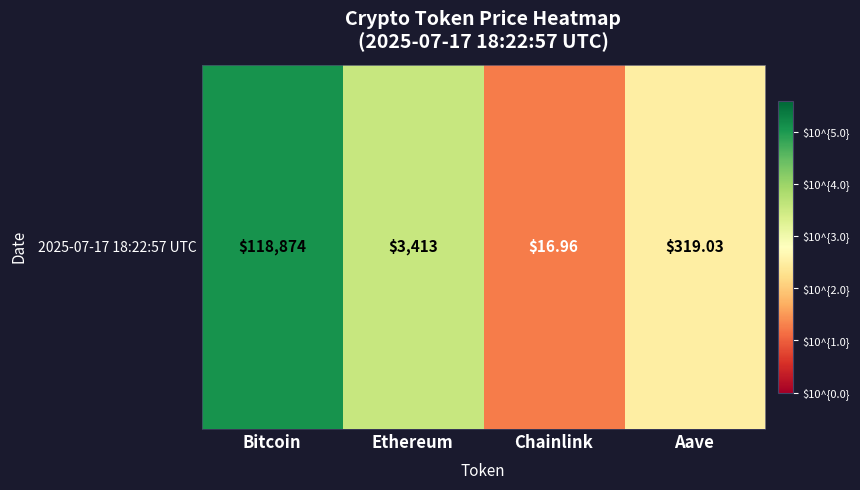

List the labels in order of value, largest first.

Bitcoin, Ethereum, Aave, Chainlink